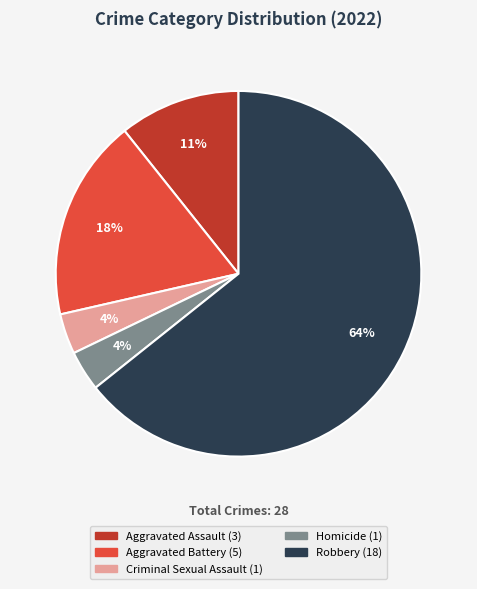

True or false: Aggravated Battery accounts for 18% of the total.

True